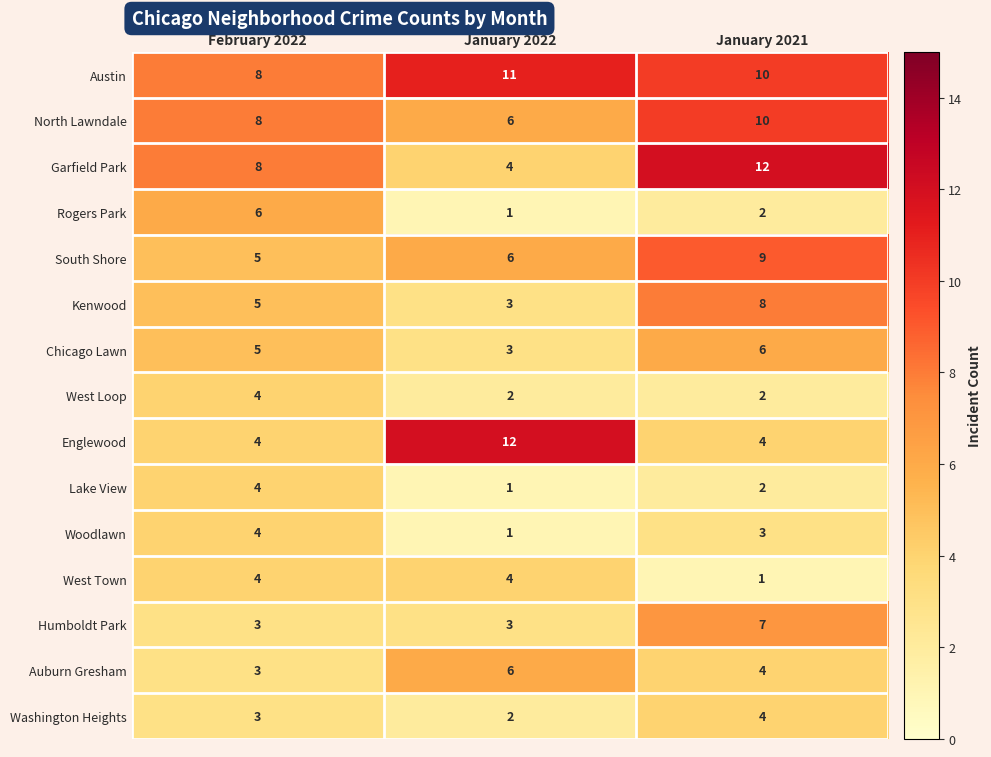

Rank the categories by Washington Heights value from lowest to highest.

January 2022, February 2022, January 2021